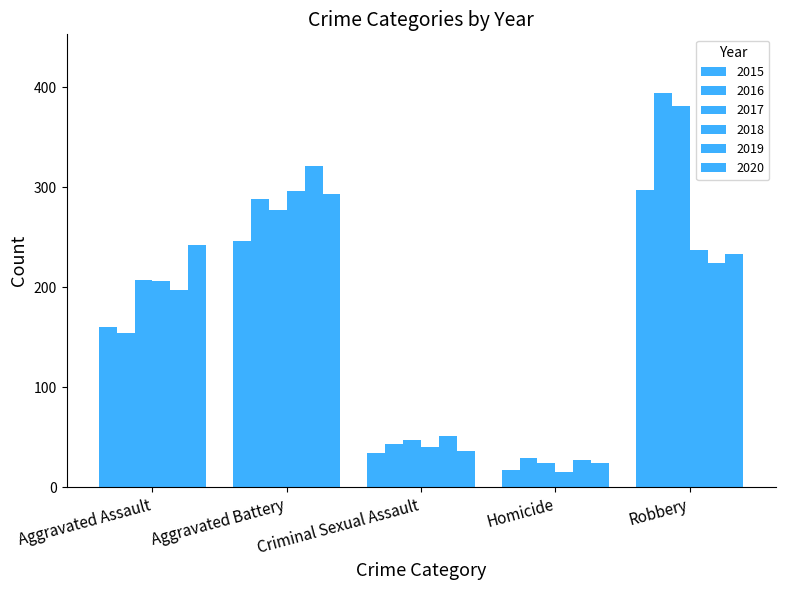

Does the chart contain any negative values?

No